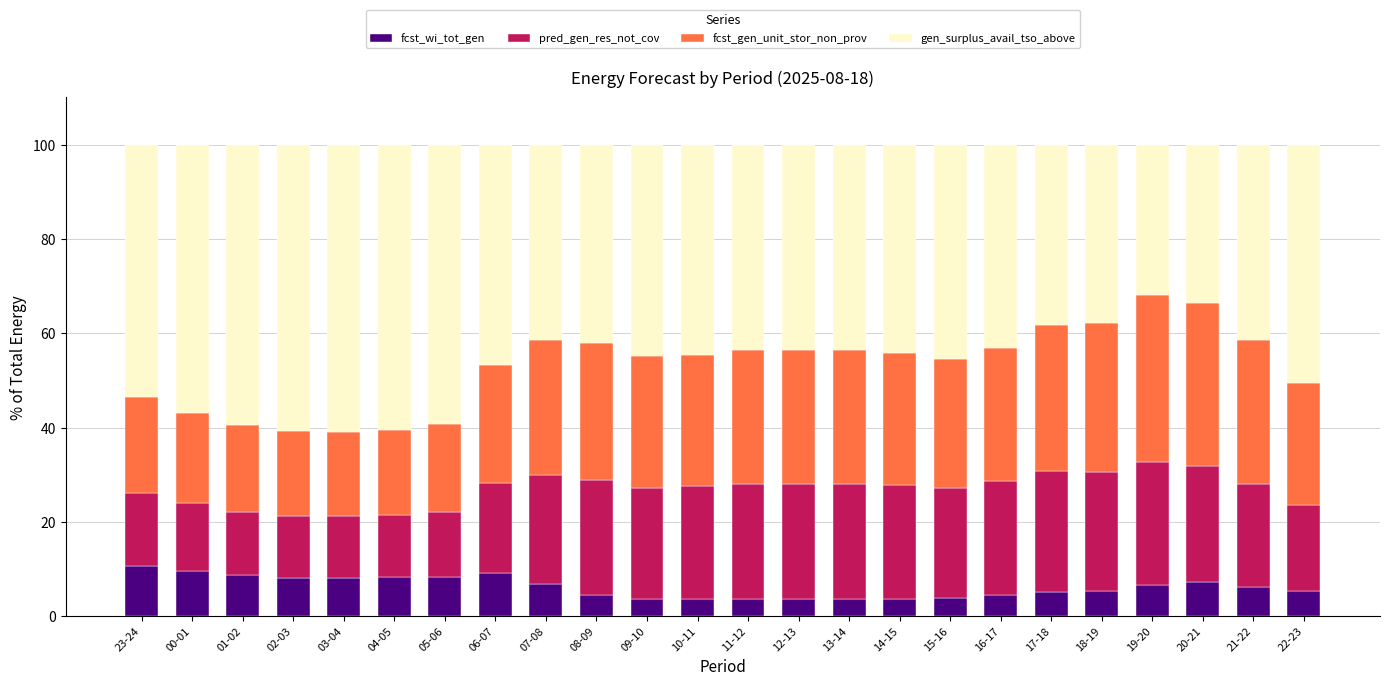

The fcst_wi_tot_gen series shows 5.4 at 18-19. True or false?

True